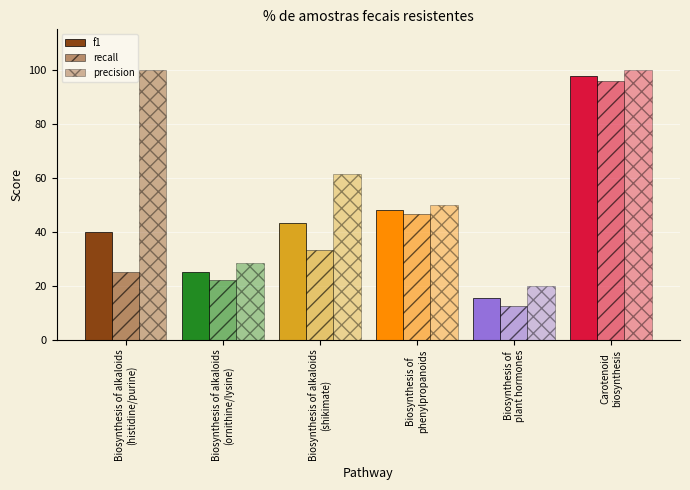

Is it true that f1 equals 0.2 at Biosynthesis of
plant hormones?

False